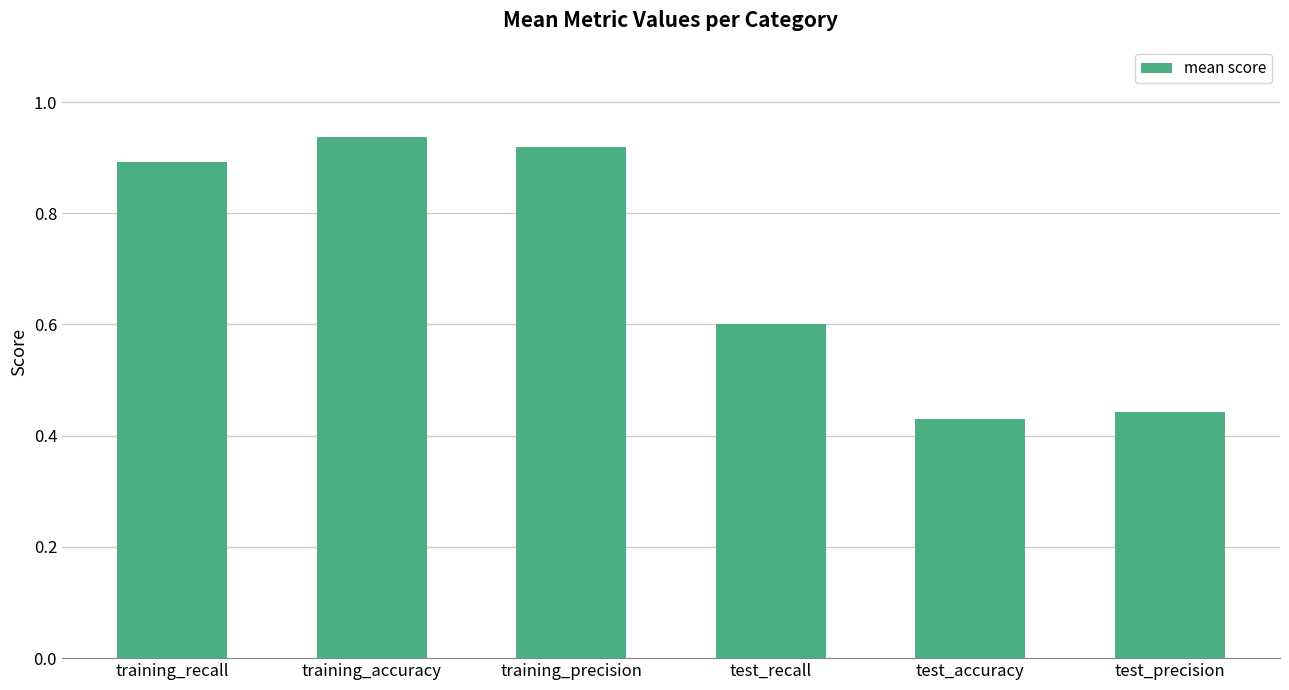

True or false: the data shows 0.9 at training_accuracy.

True